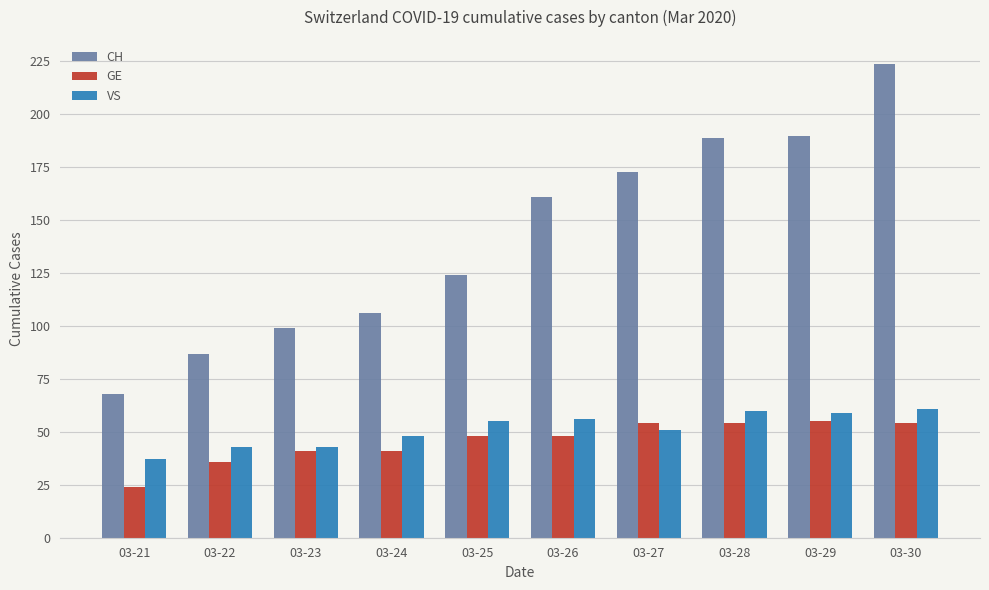

Is the value of VS at 03-30 greater than the value of CH at 03-26?

No